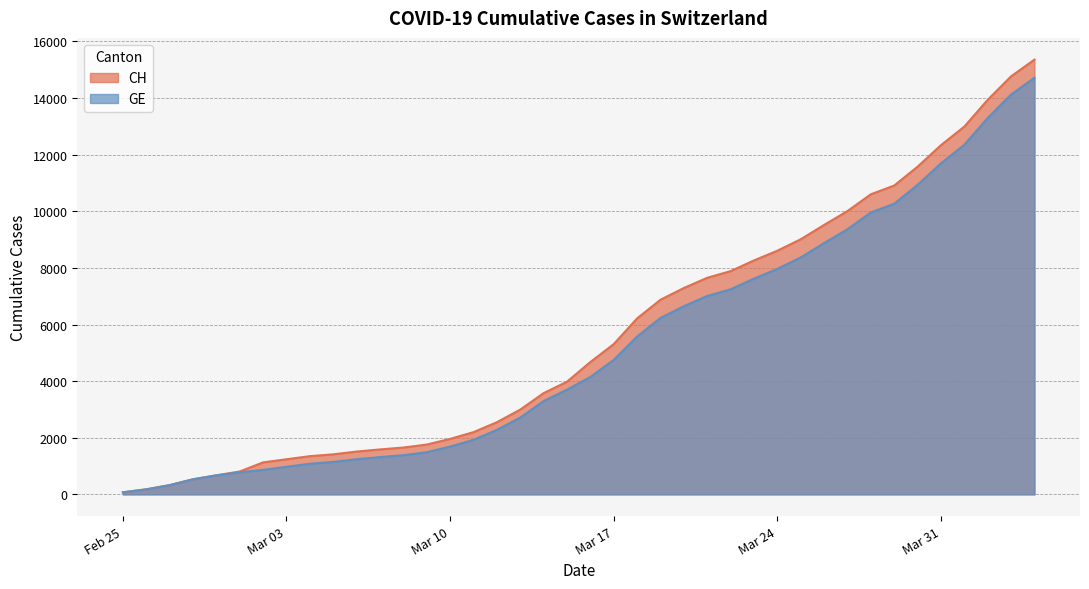

Is the value of CH at 2020-03-16 greater than the value of GE at 2020-03-07?

Yes